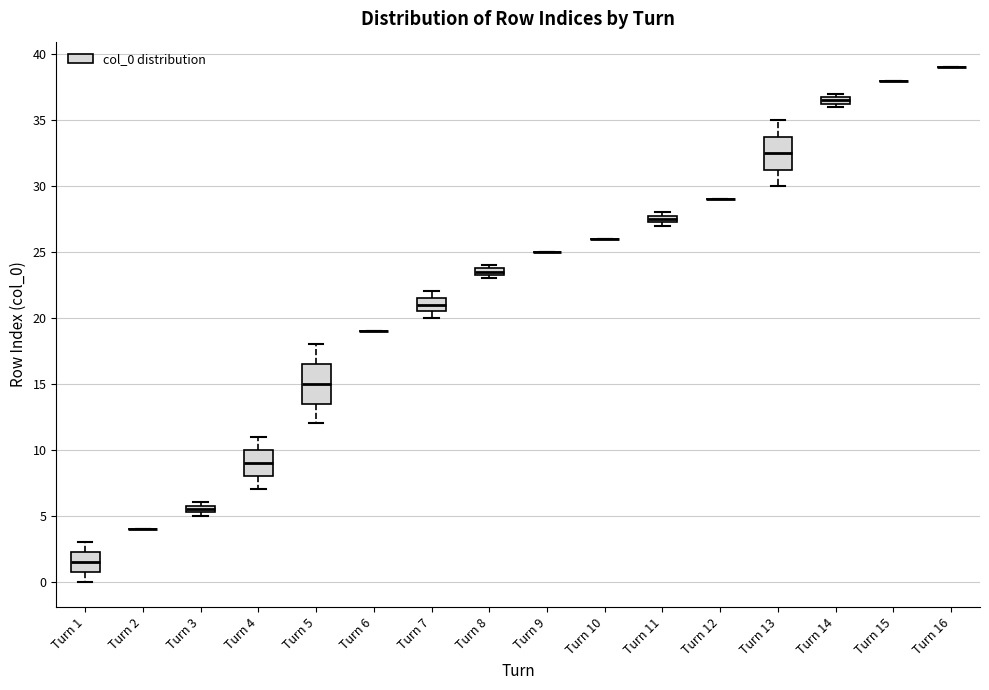

Comparing the boxes themselves (not the whiskers), which one is the tallest?

Turn 5